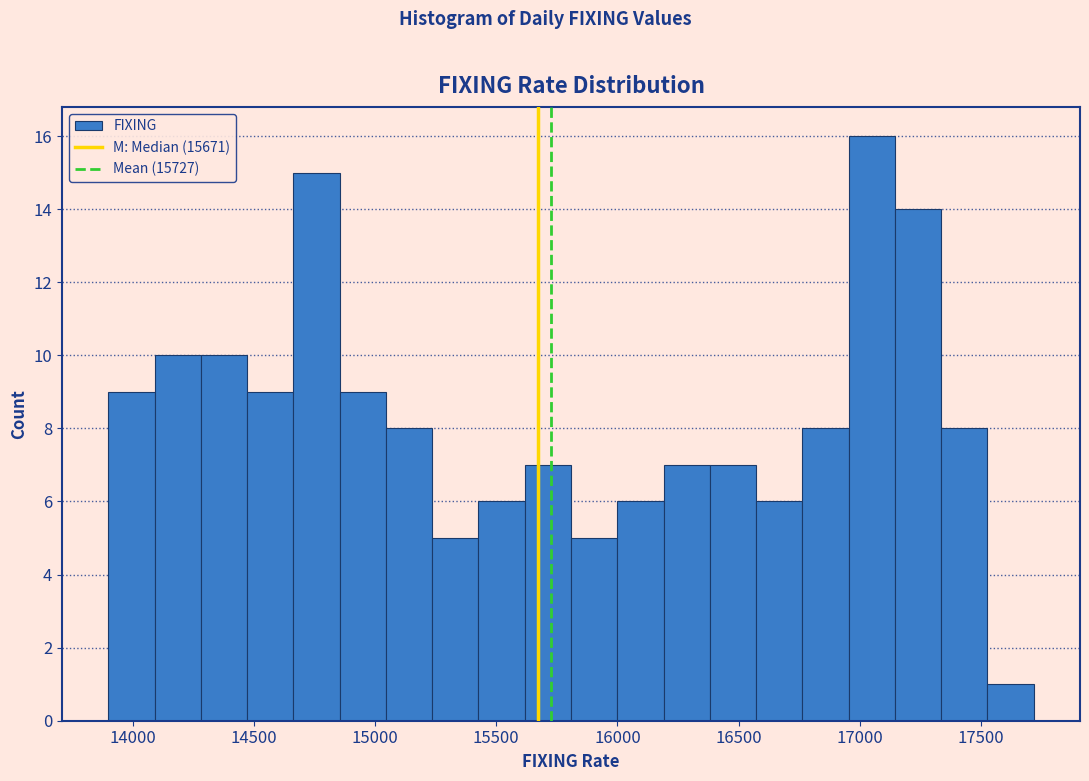

Around what value on the x-axis is the tallest bar? Give the approximate position of its centre, as read against the axis.

17050